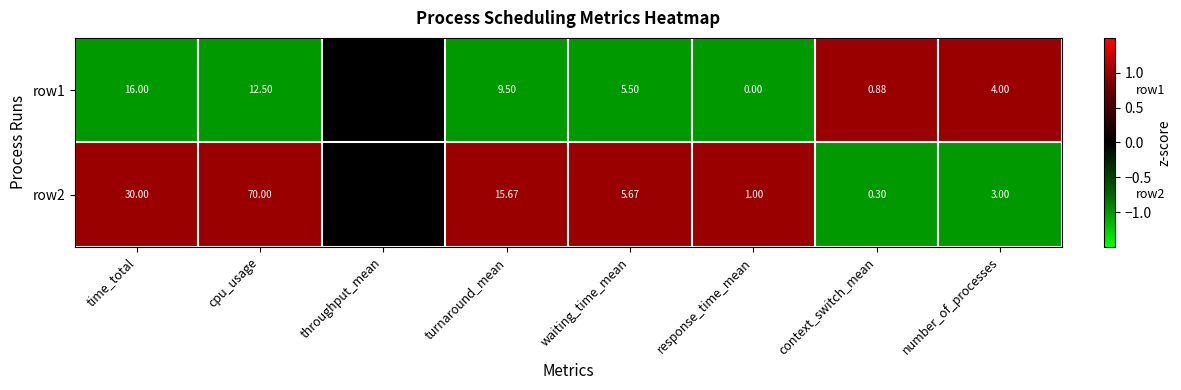

What is the spread (max minus min) of values at waiting_time_mean?

0.2